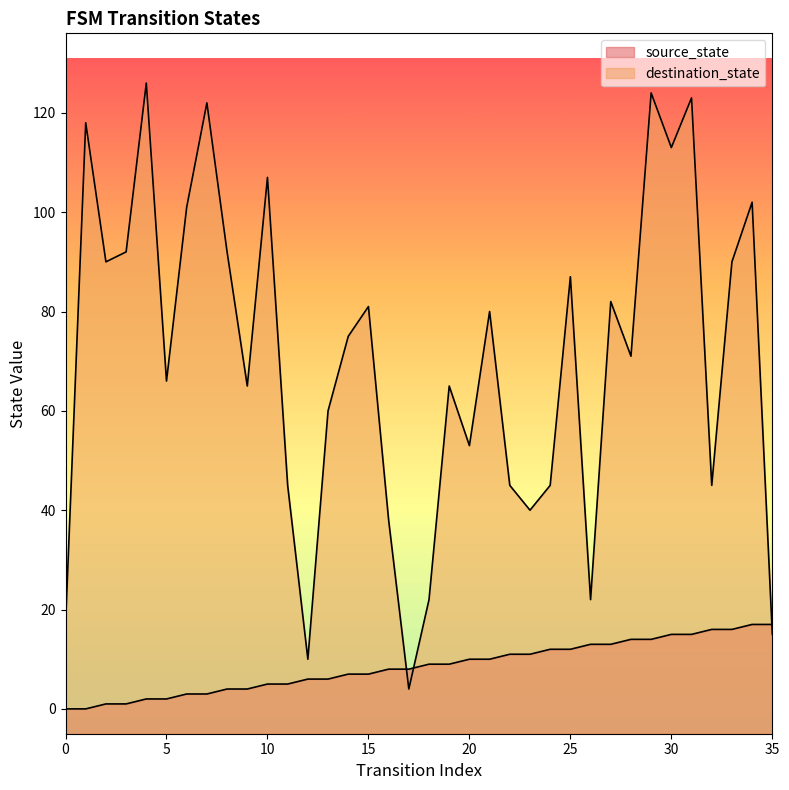

Rank the series at 30 from highest to lowest value.

destination_state, source_state